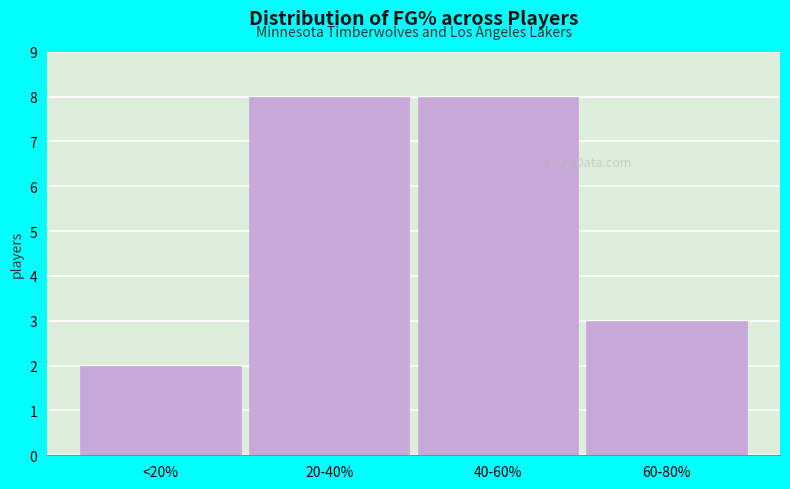

Reading left to right, what are all the values shown in this chart?

<20%=2	20-40%=8	40-60%=8	60-80%=3